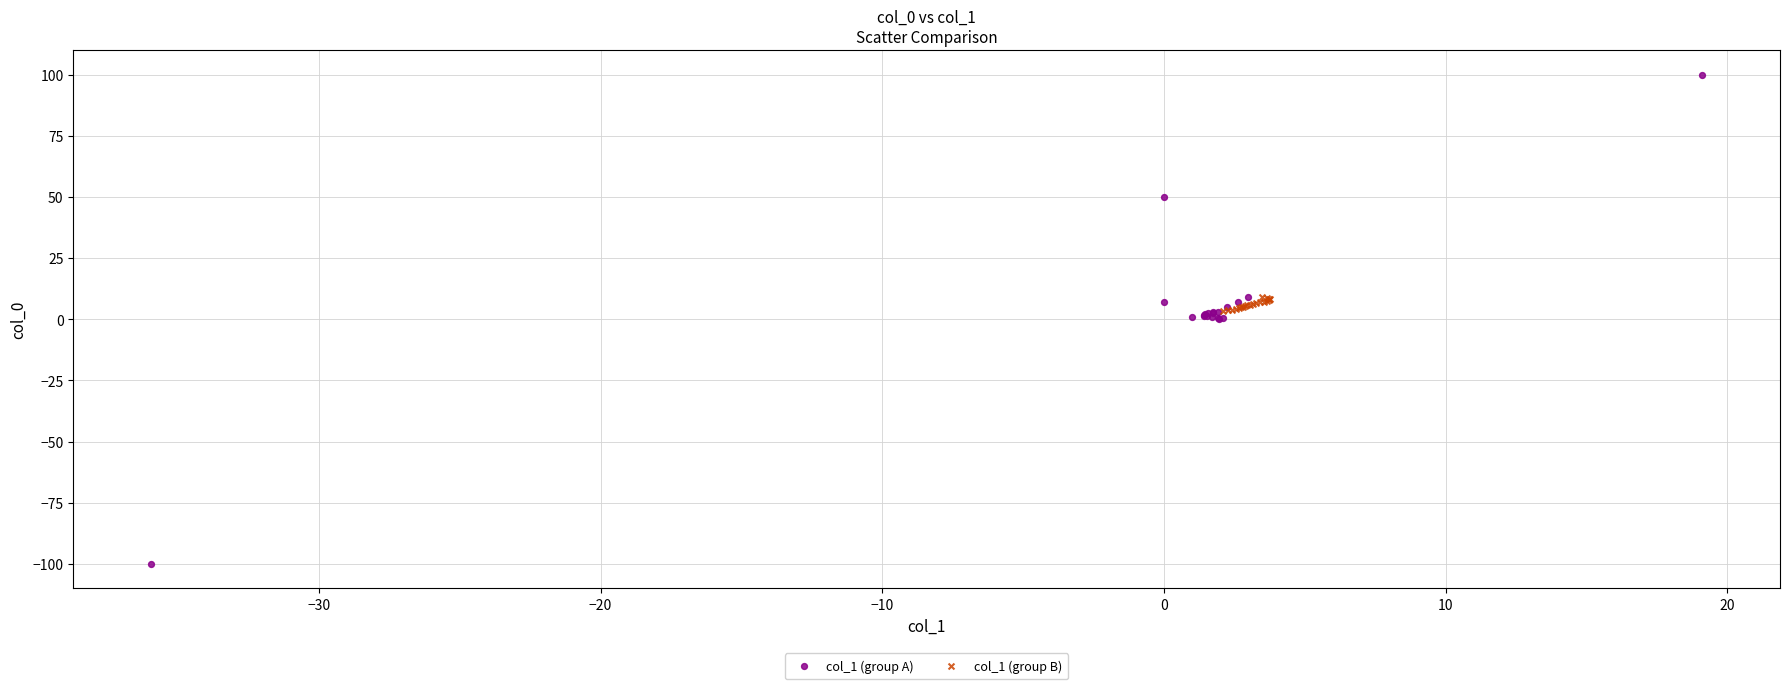

Which series reaches the maximum Y coordinate?

col_1 (group A)